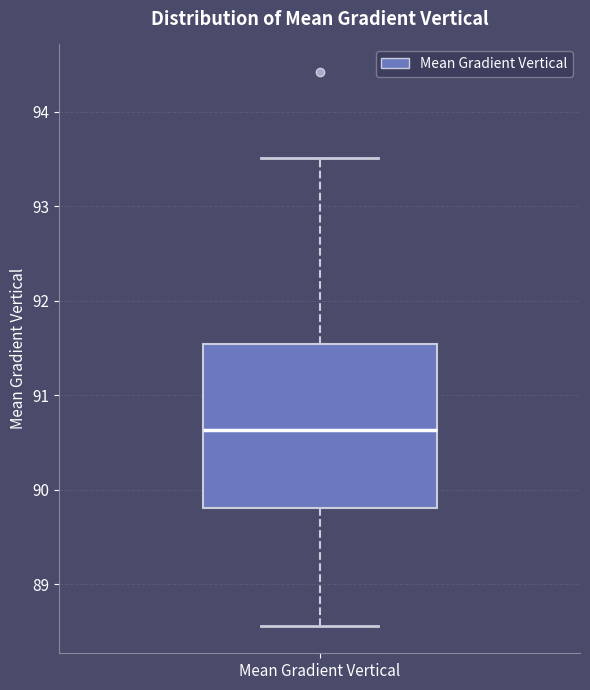

Read this box plot against the y-axis: the position of the median line, the range covered by the box, and the ends of both whiskers. The values are not printed on the chart, so give them approximately, as read against the axis.

median 90.6, box 89.8 to 91.5, whiskers 88.6 to 93.5